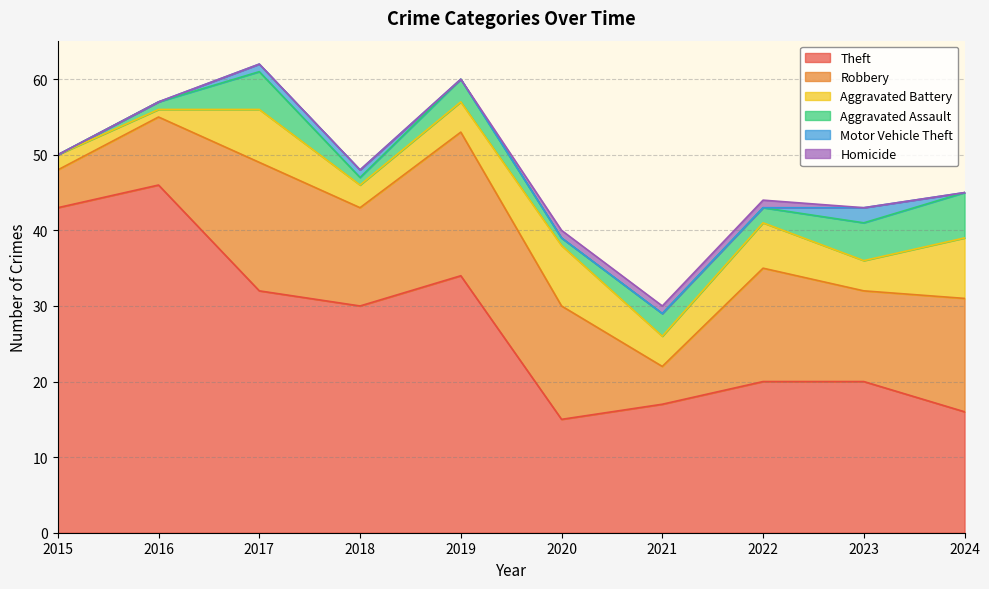

How many times do Homicide and Motor Vehicle Theft cross each other?

1